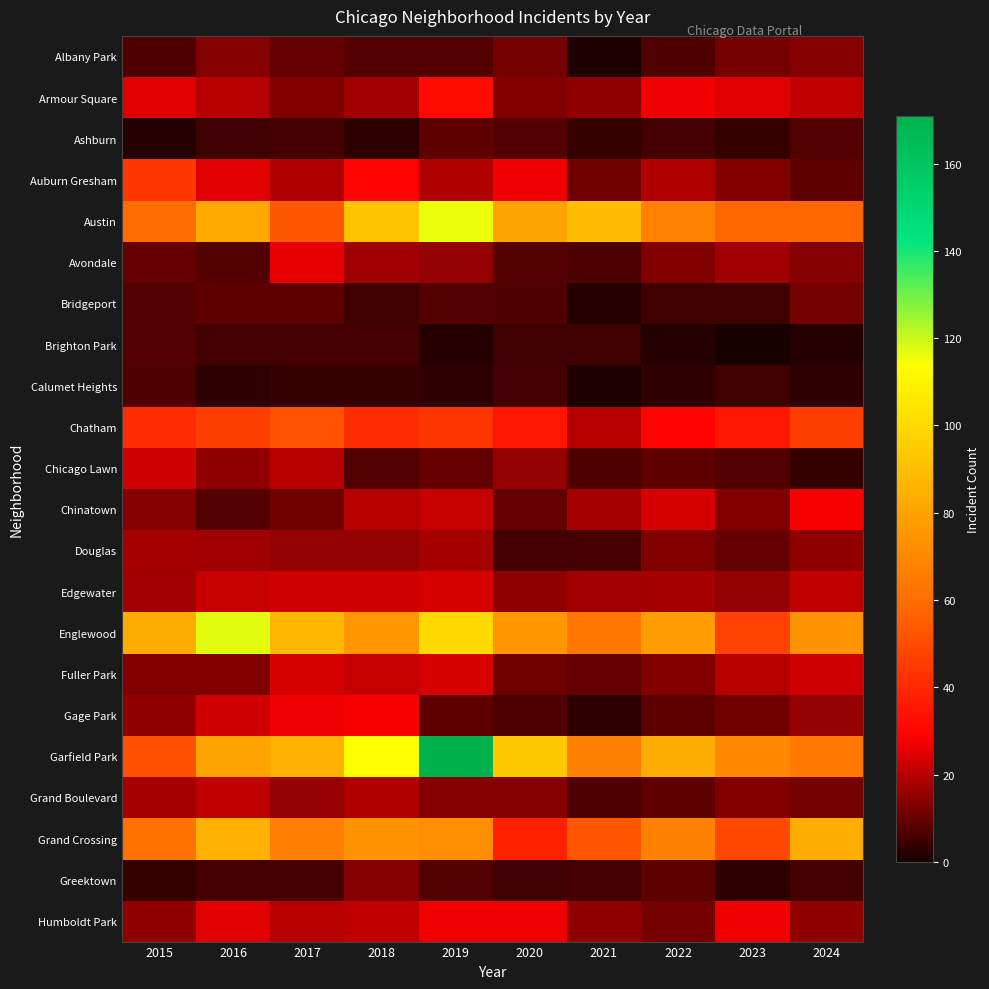

Which series has the widest spread of values?

Garfield Park